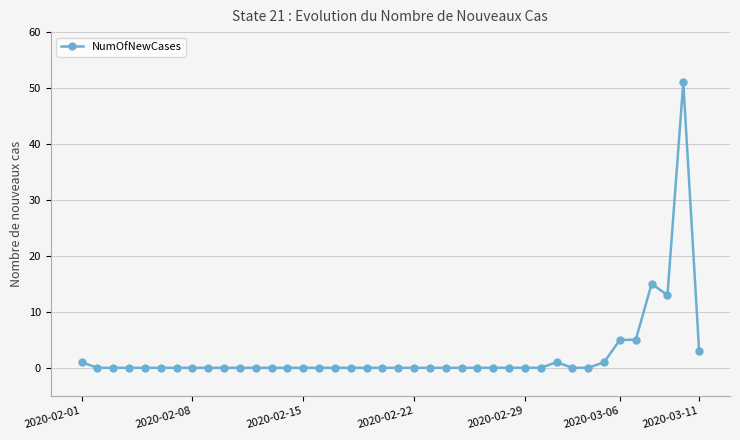

What is the sum of all values?

95